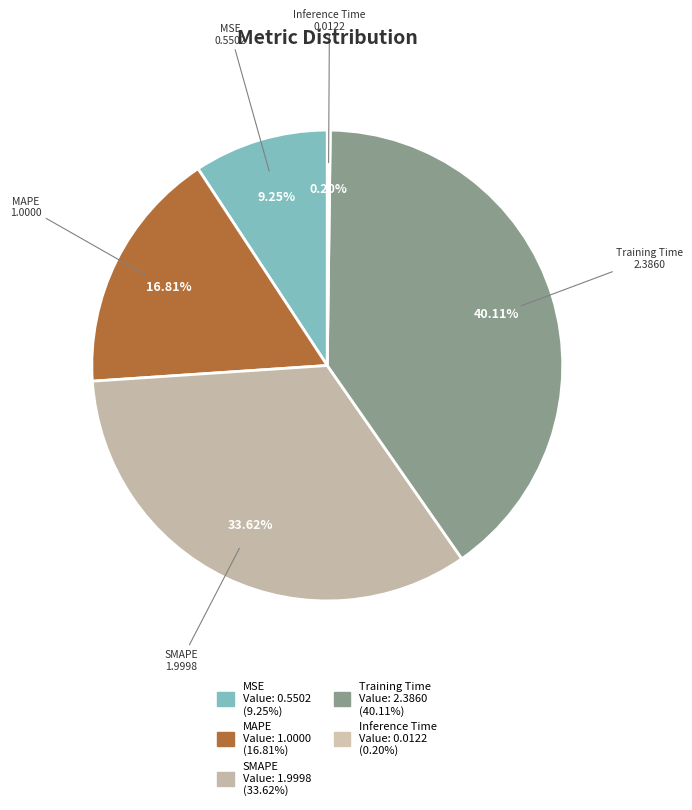

The MAPE slice represents 3% of the pie. True or false?

False